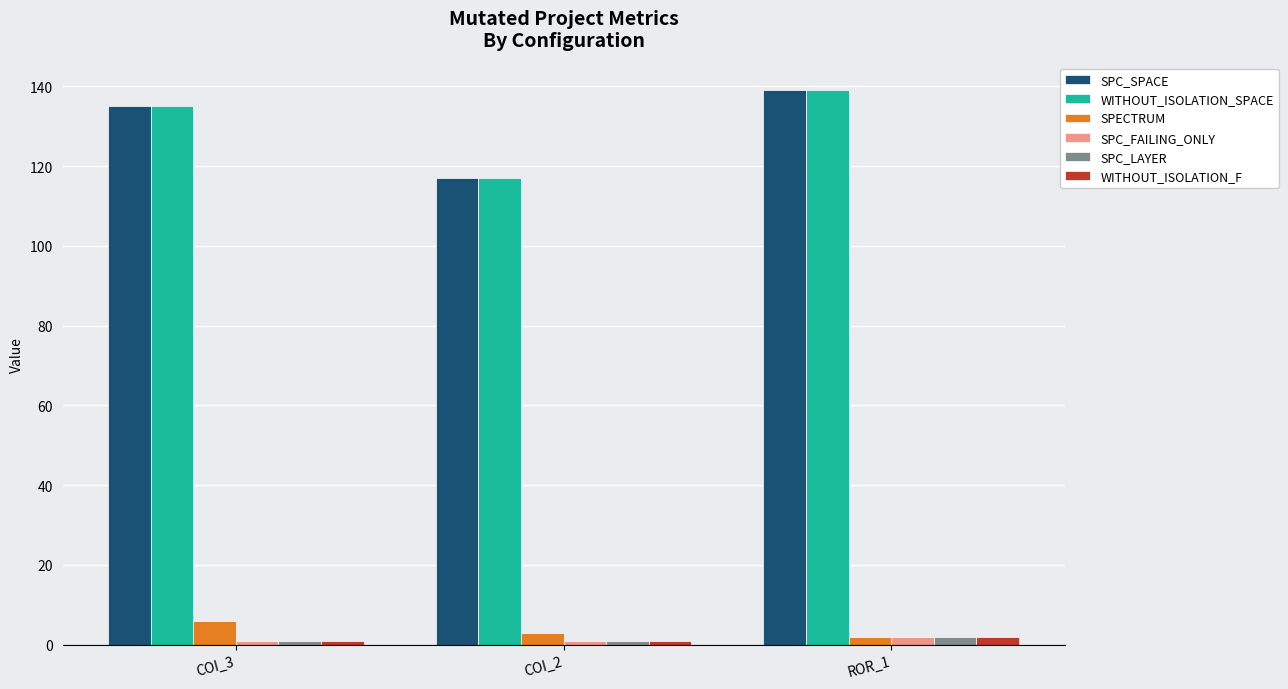

Is the value of WITHOUT_ISOLATION_F at COI_3 greater than the value of SPC_SPACE at COI_3?

No